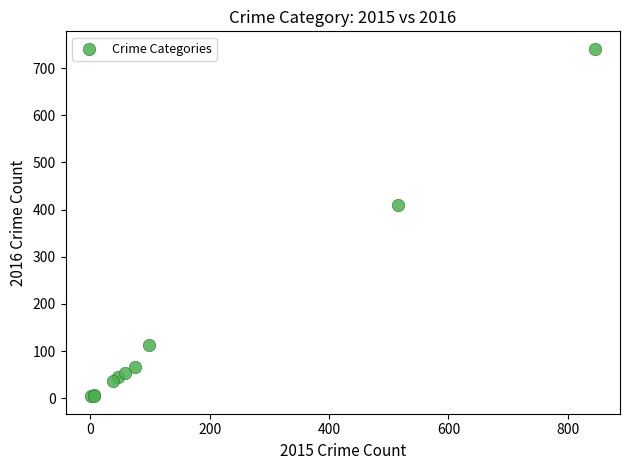

What Y value in the scatter plot is closest to 372?

409